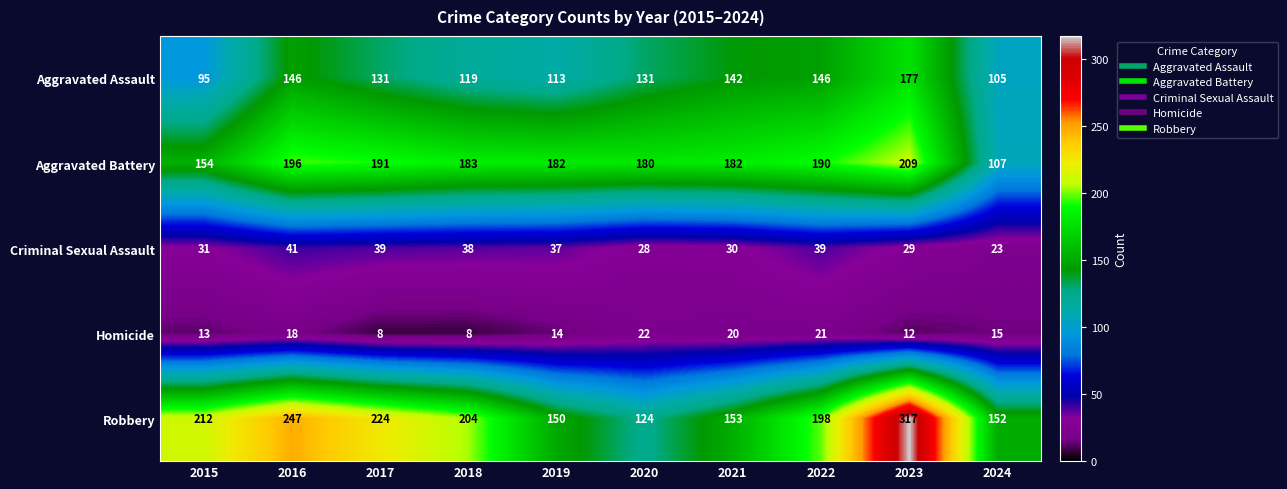

Is the value of Robbery at 2023 greater than the value of Criminal Sexual Assault at 2023?

Yes